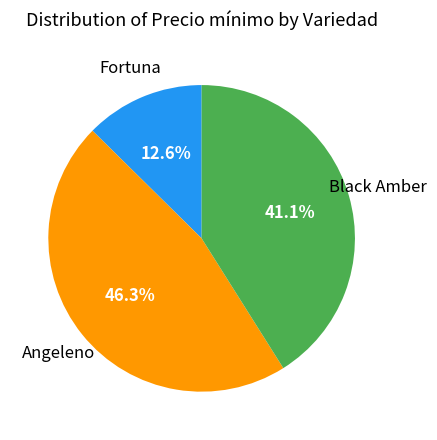

To the nearest percent, what is the average slice percentage?

33%